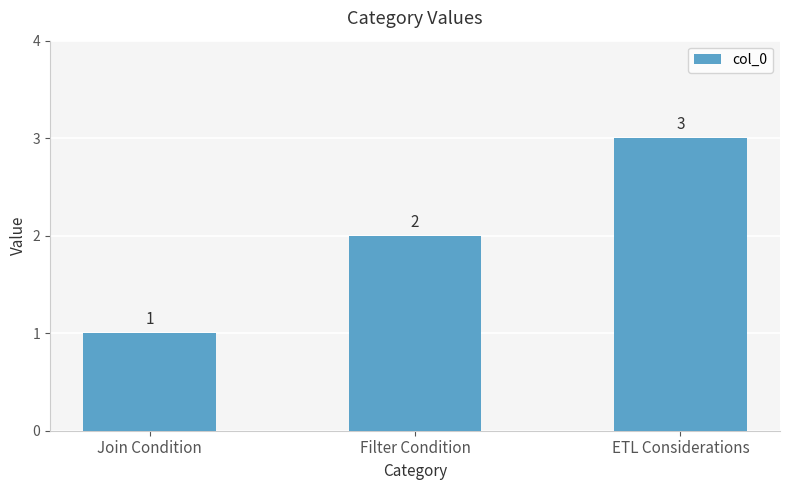

How many bars are there in total?

3